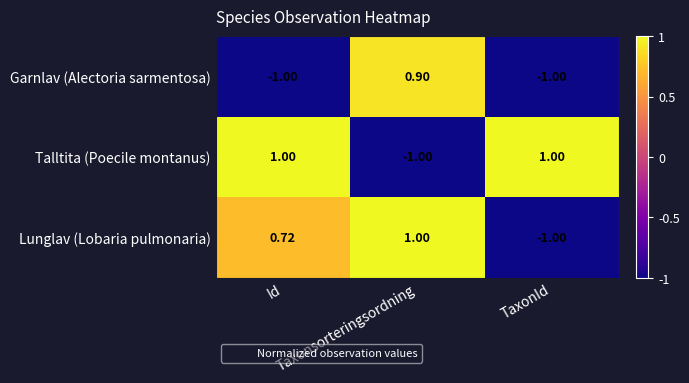

Which series has the largest total across all categories?

Talltita (Poecile montanus)